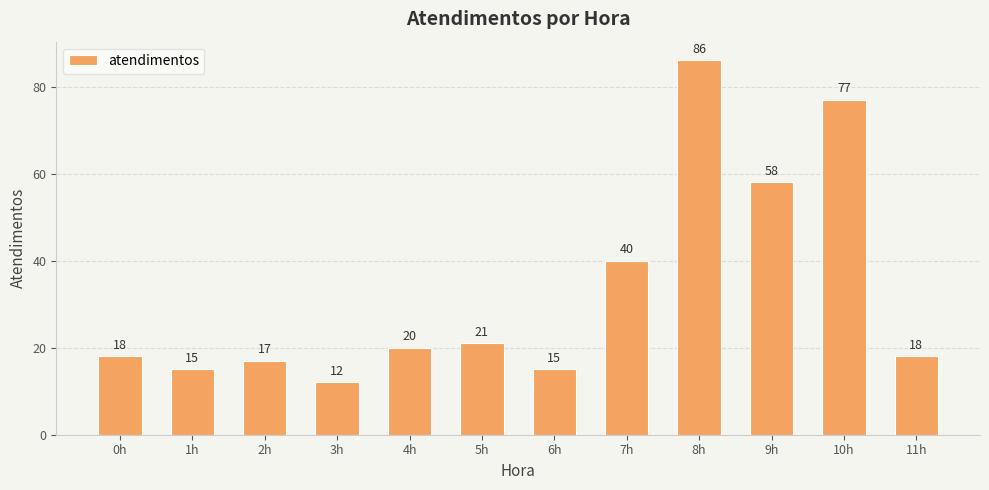

What is the sum of the values at 6h and 4h?

35